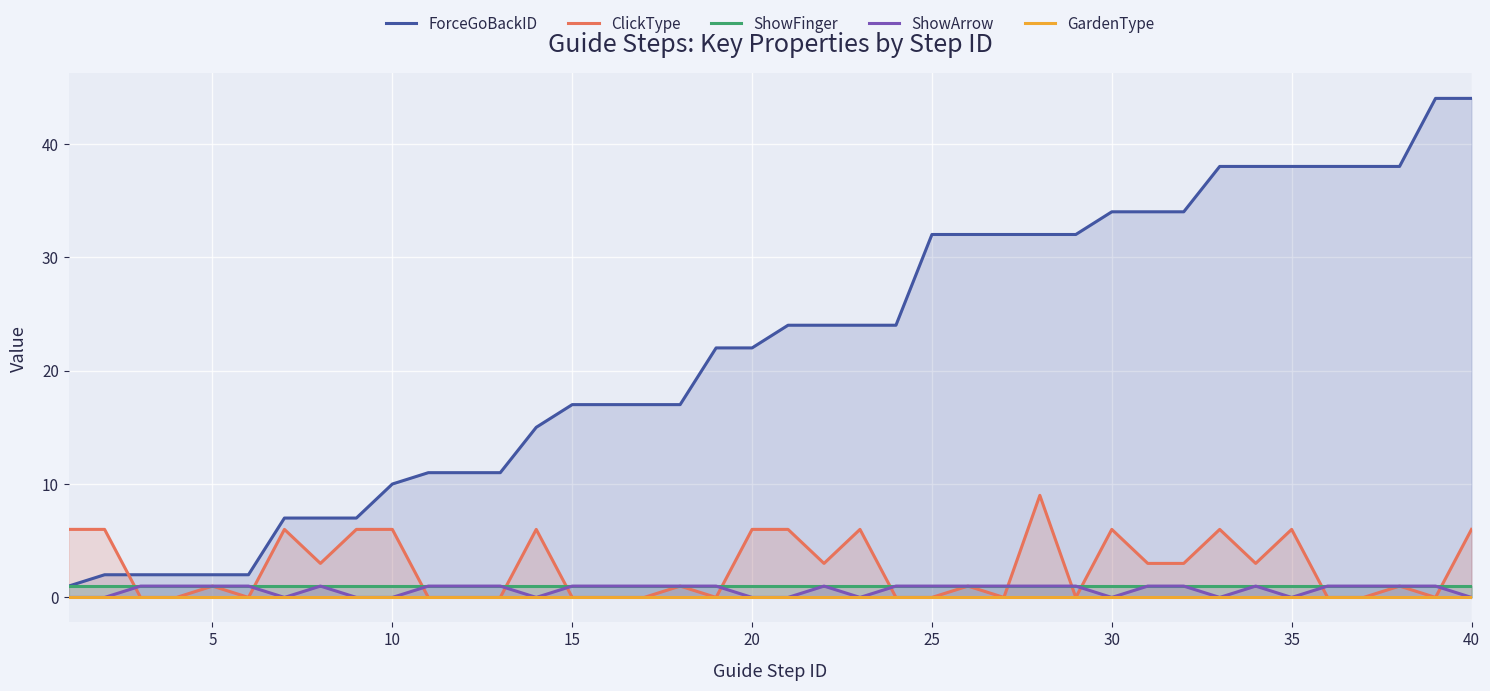

What is the highest value of the ClickType series?

9